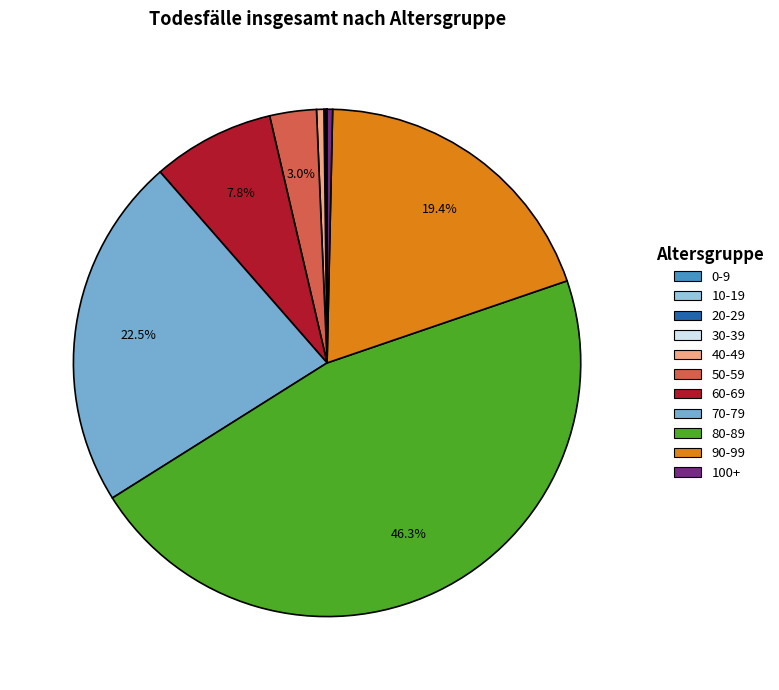

Which slice is the largest?

80-89